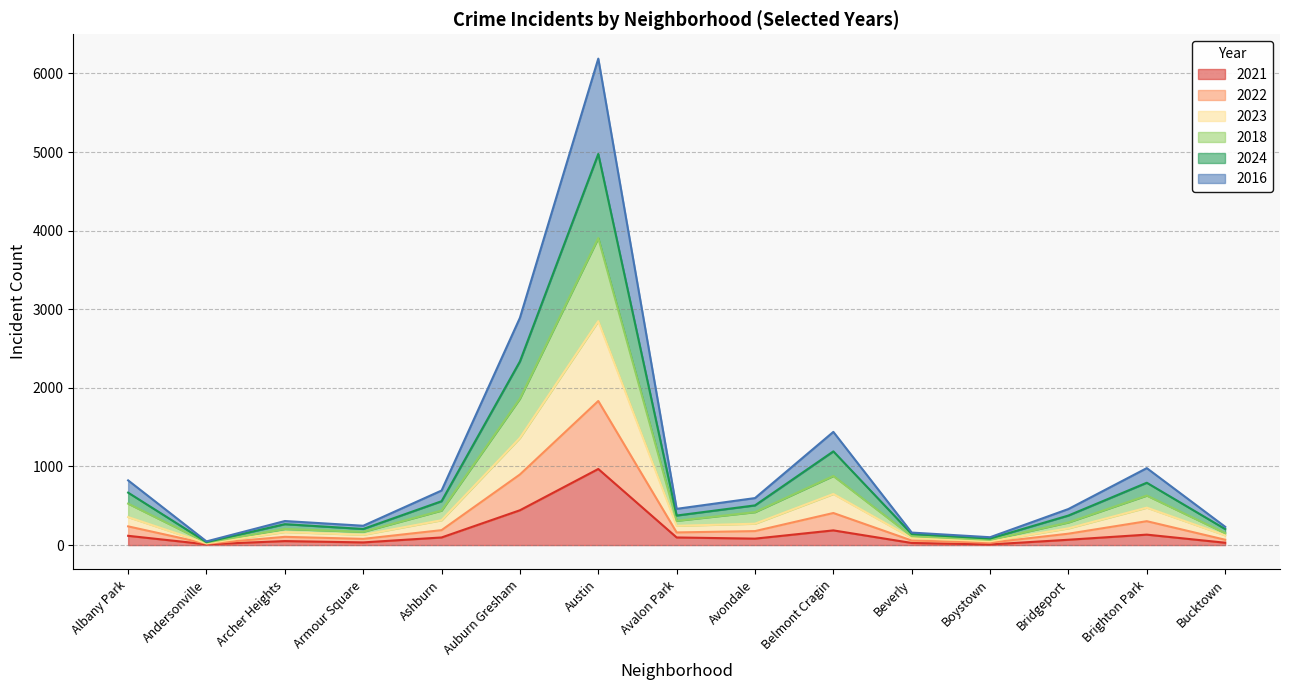

Where is the first local minimum for 2021?

Andersonville